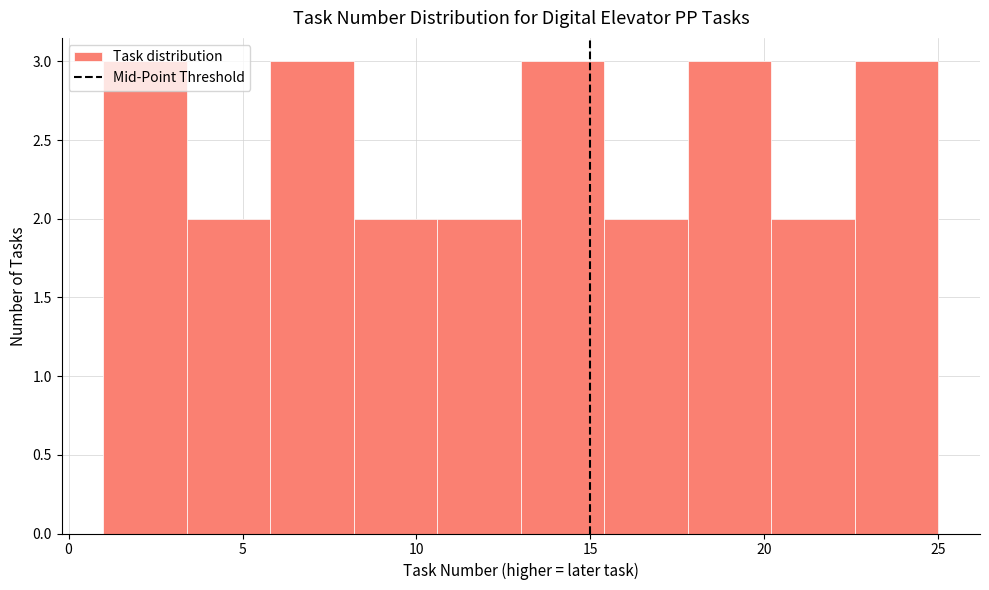

How tall is the bar that spans 15.4 to 17.8 on the x-axis? Neither the bar edges nor the heights are printed on the chart, so give them approximately, as read against the axes.

2